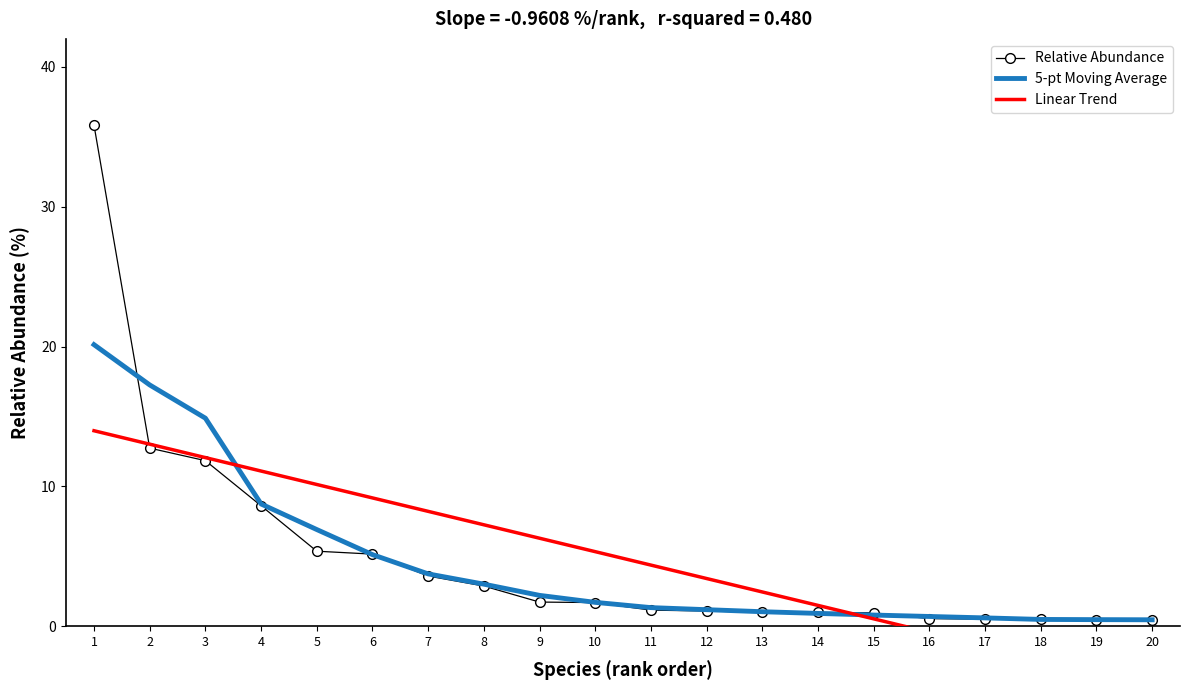

At which label is Linear Trend closest to 4?

11